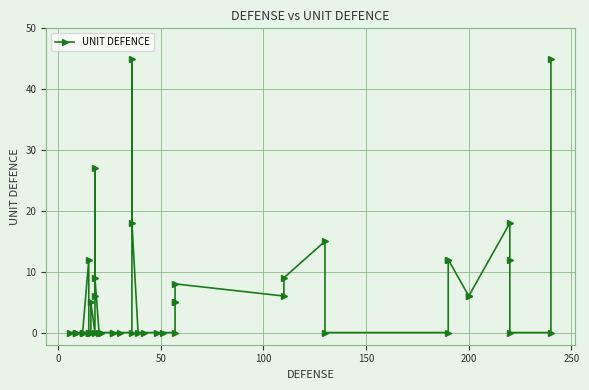

What is the value of the 34th point from the left?

5